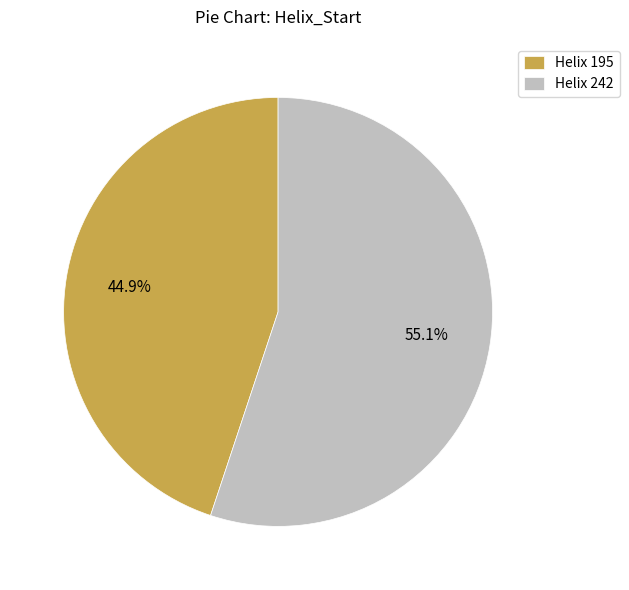

What is the ratio of the value at Helix 242 to the value at Helix 195?

1.2